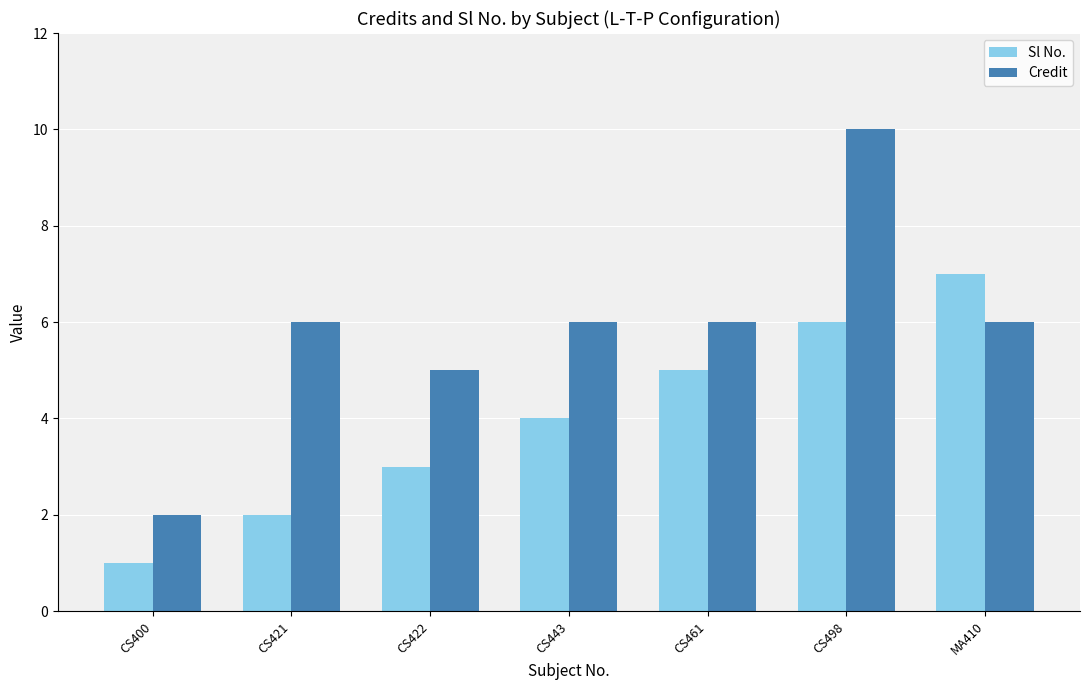

Between CS422 and MA410, which series saw the biggest shift?

Sl No.